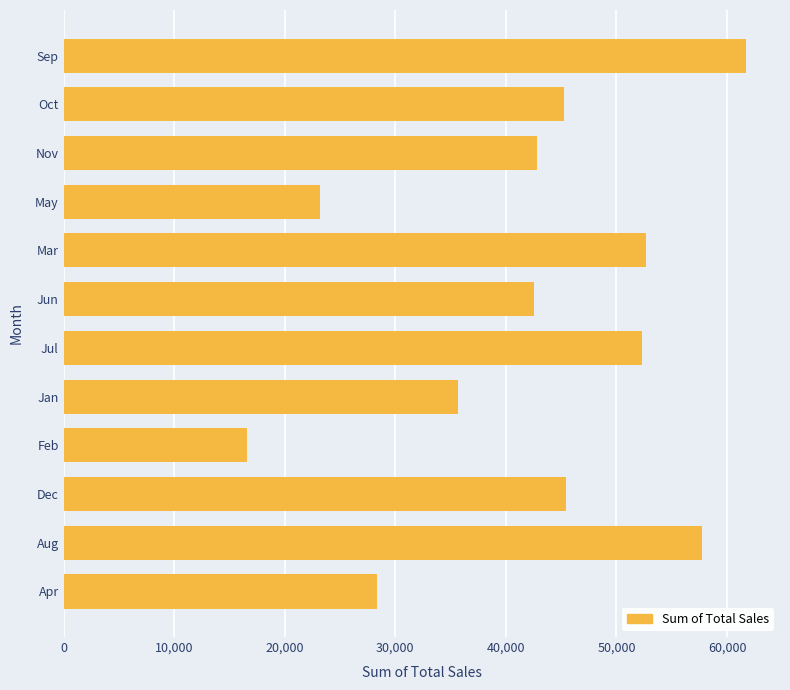

True or false: the data shows 45473 at Dec.

True